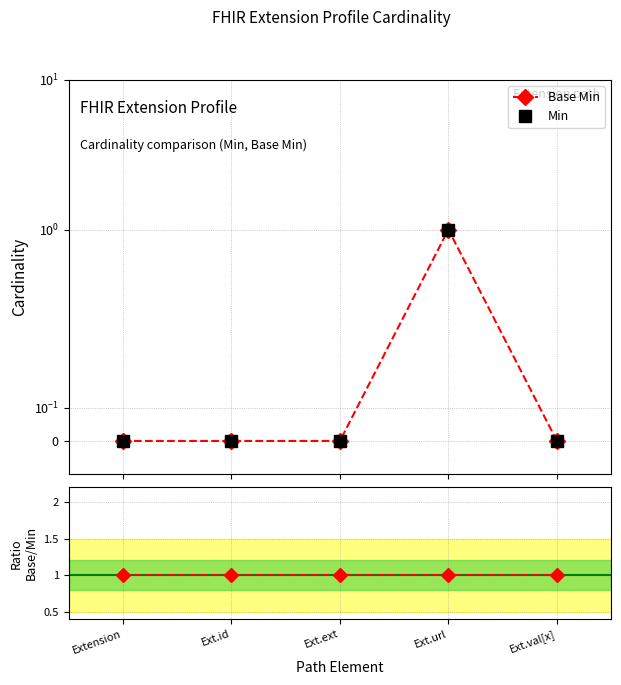

What is the sum of all Min values?

1